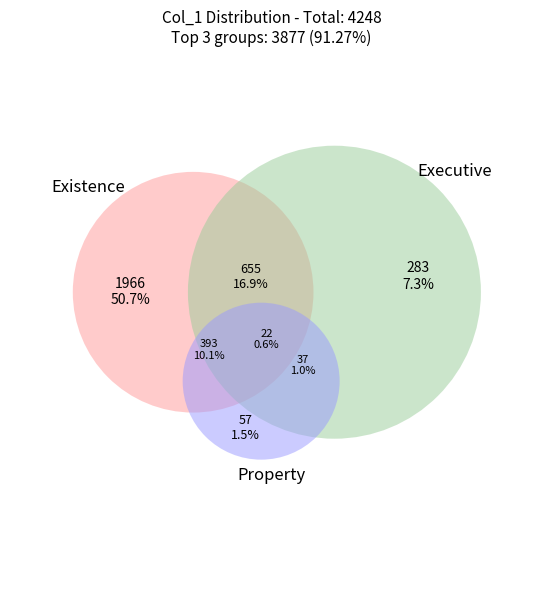

True or false: 2 accounts for 1% of the total.

True